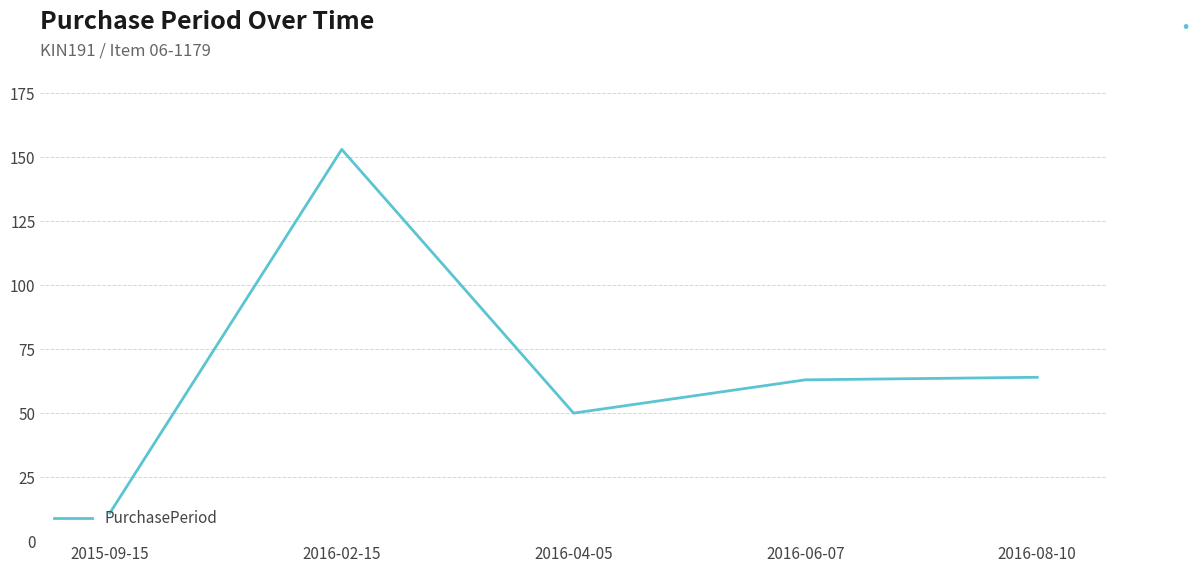

Where is the first local minimum?

2016-04-05